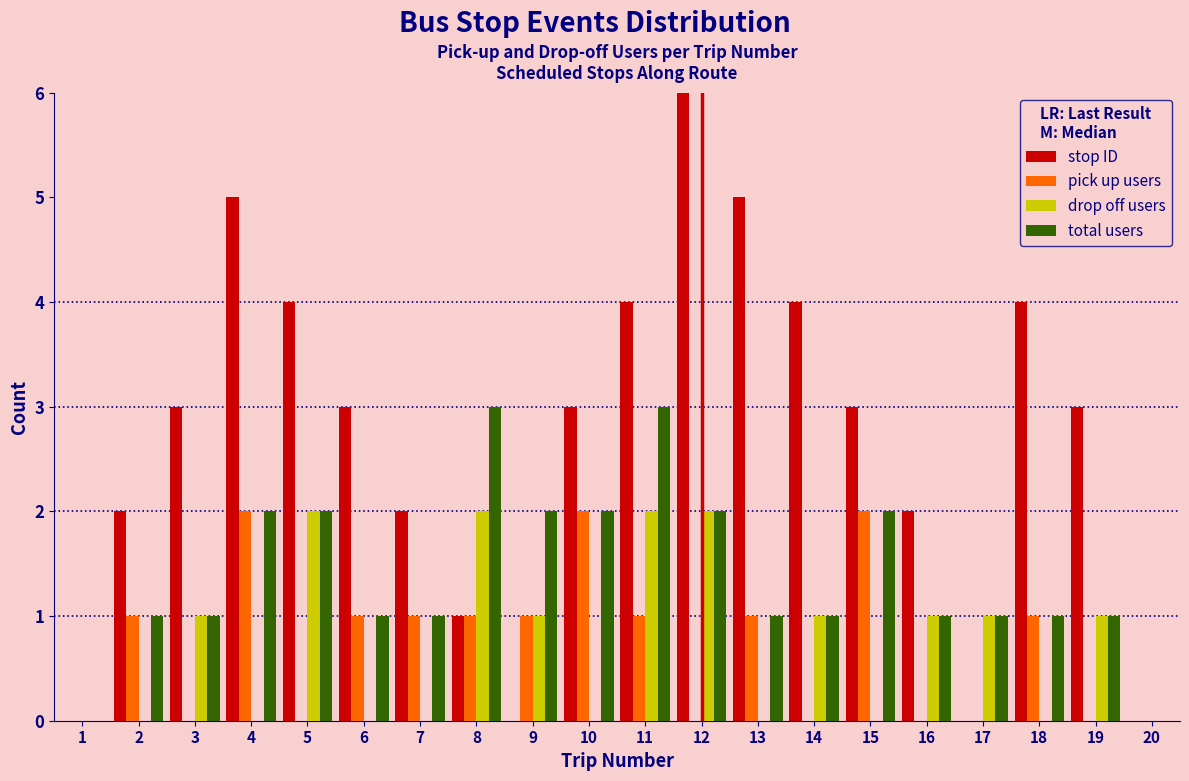

What is the sum of all stop ID values?

54